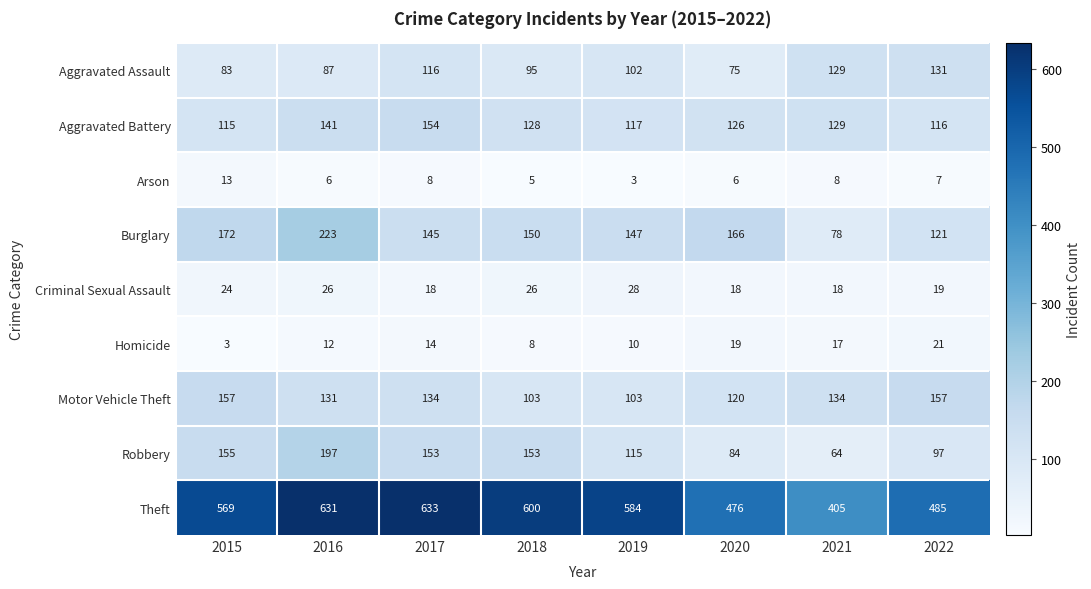

Which series has the largest range (max minus min)?

Theft